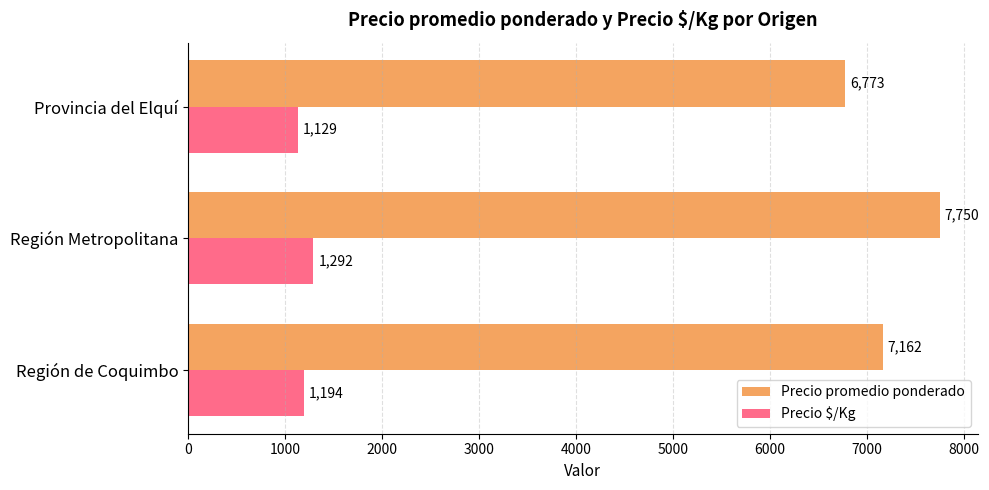

True or false: Precio $/Kg has a value of 408 at Región Metropolitana.

False